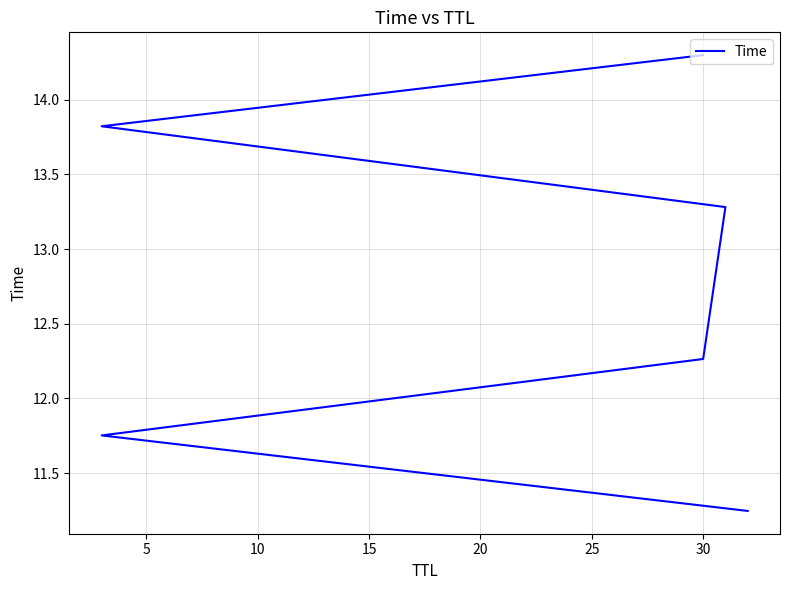

Does the chart have visible grid lines?

Yes